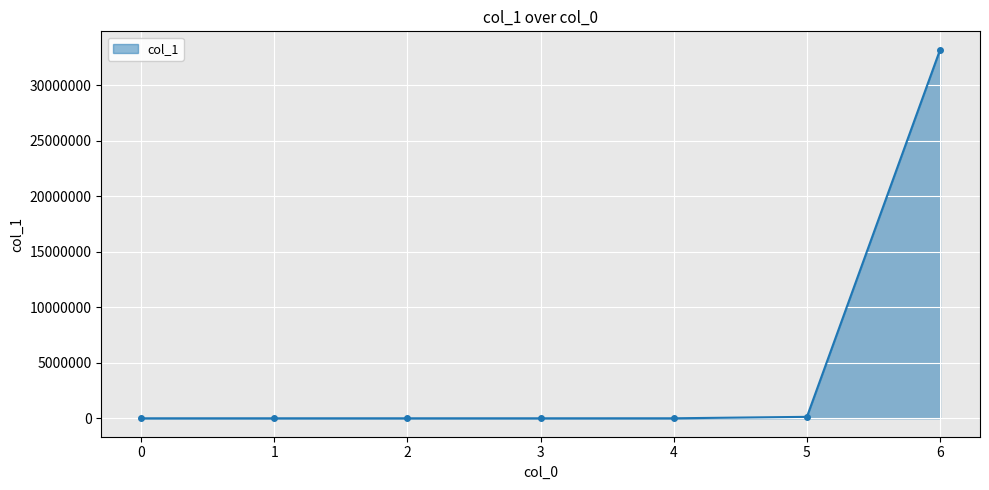

What is the sum of all values?

33311383